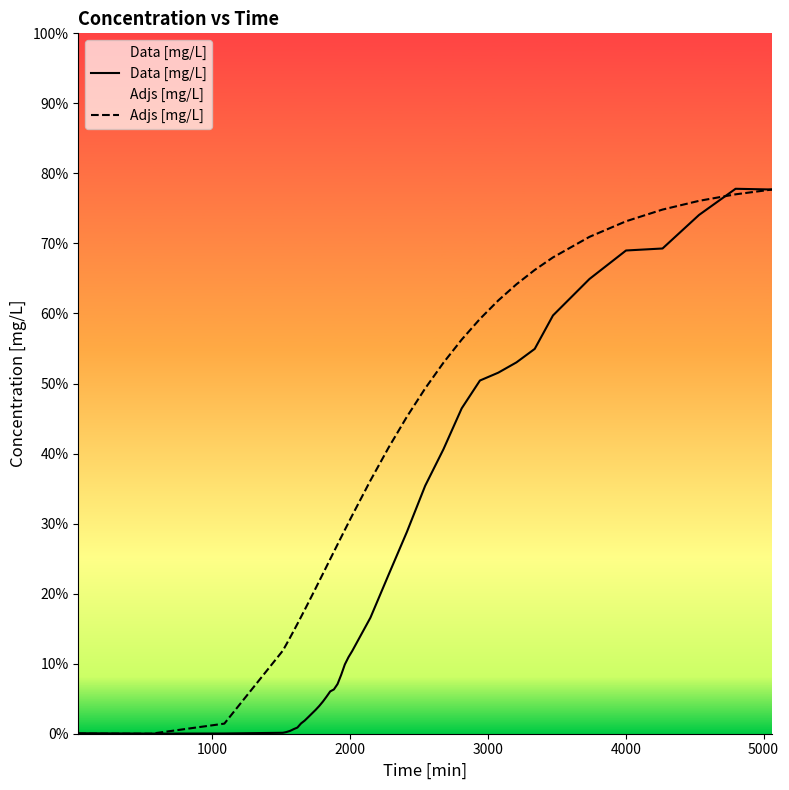

List the series in order of their overall mean, highest first.

Adjs [mg/L], Data [mg/L]